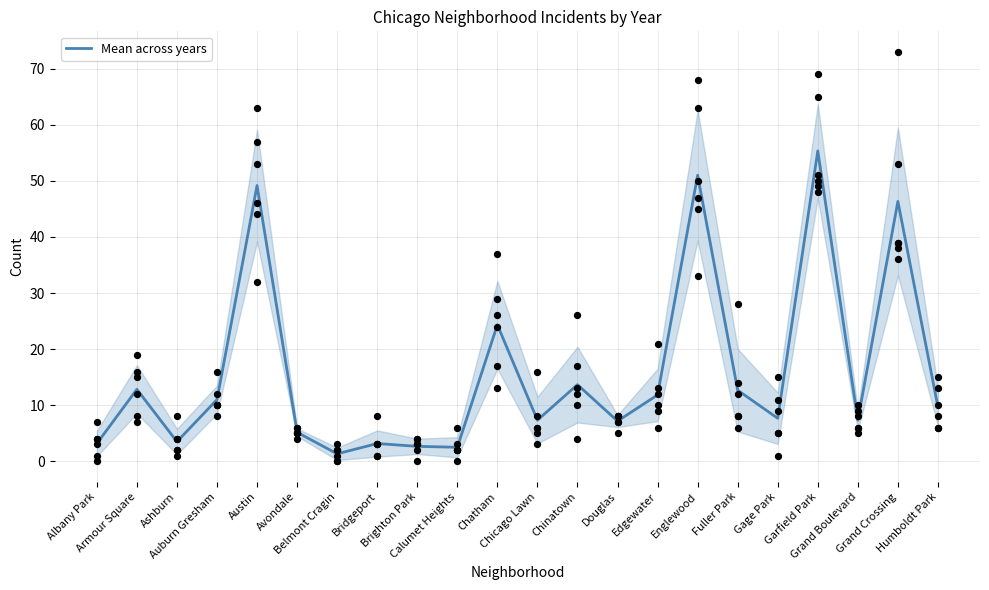

What is the change in value from Englewood to Humboldt Park?

-41.3